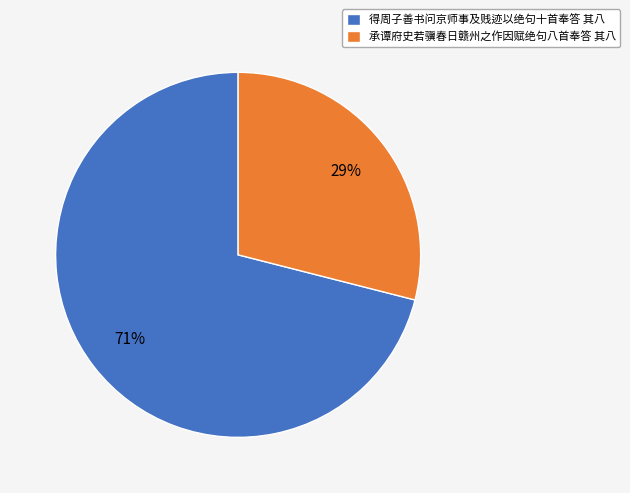

Approximately how many times larger is the value at 承谭府史若骥春日赣州之作因赋绝句八首奉答 其八 compared to 得周子善书问京师事及贱迹以绝句十首奉答 其八?

0.4